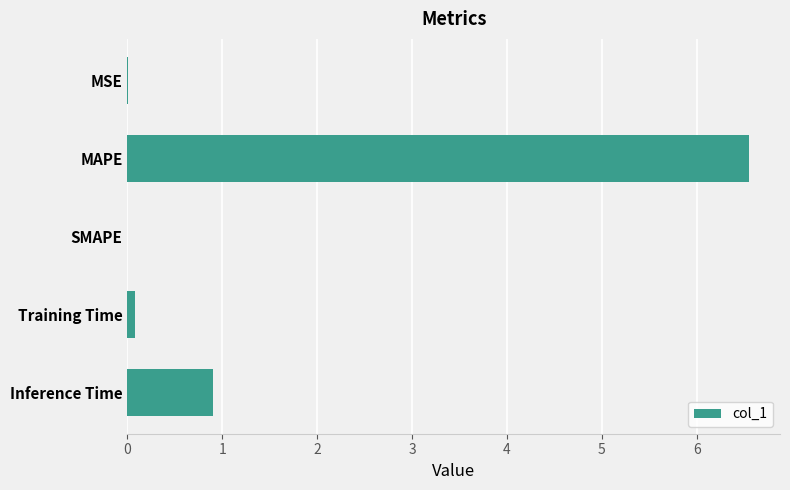

Between Inference Time and MSE, which is larger?

Inference Time